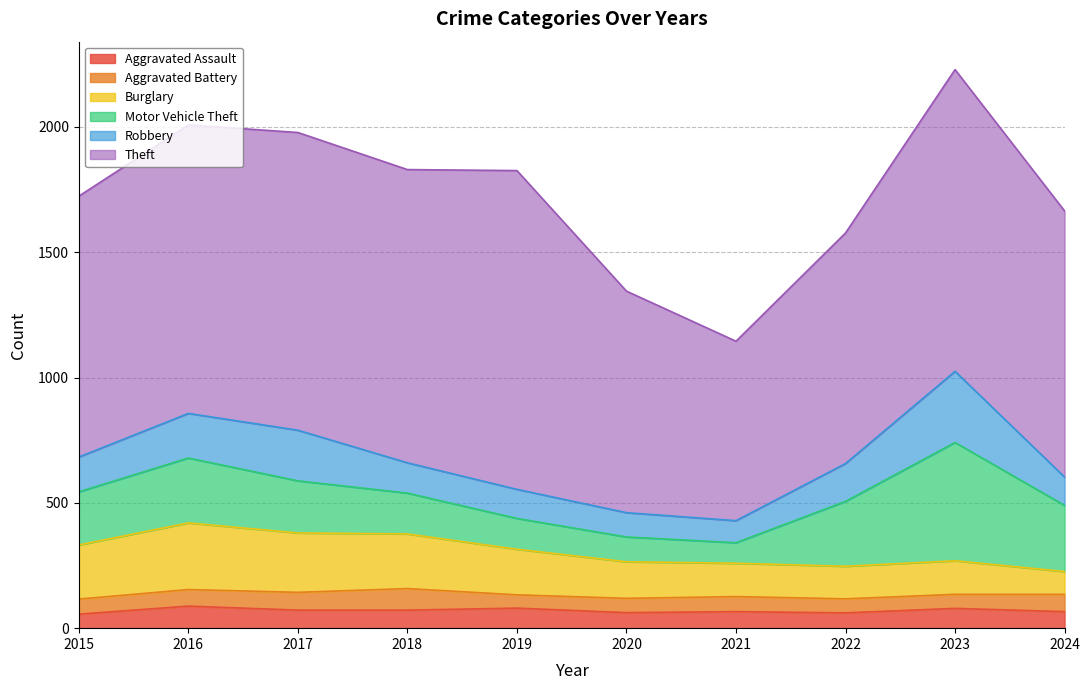

How many interior local peaks does the Aggravated Battery series have?

2